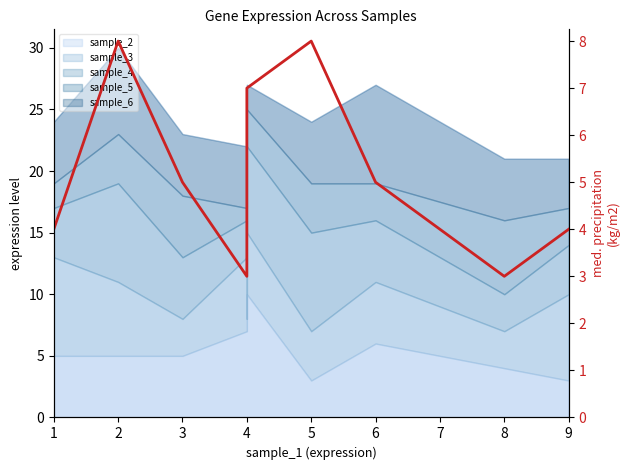

Reading right to left, list all the values displayed in this chart.

4	3	5	8	7	7	3	5	8	4